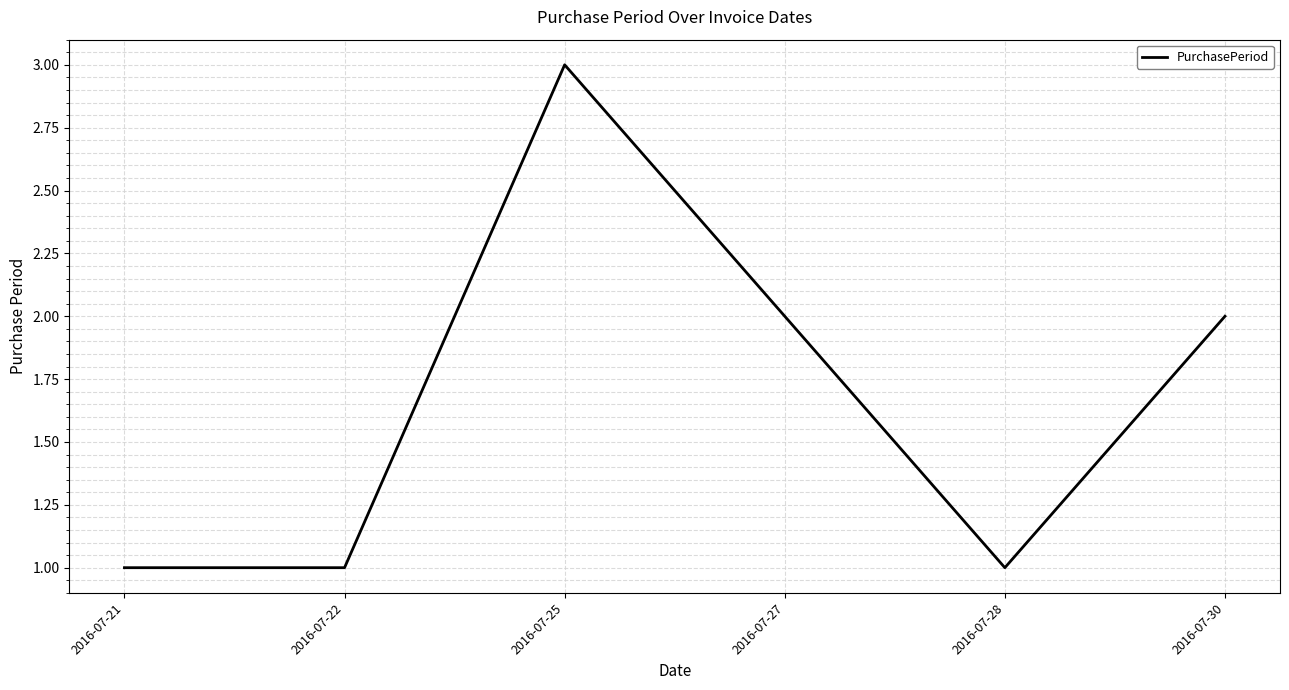

True or false: the data shows 3 at 2016-07-25.

True